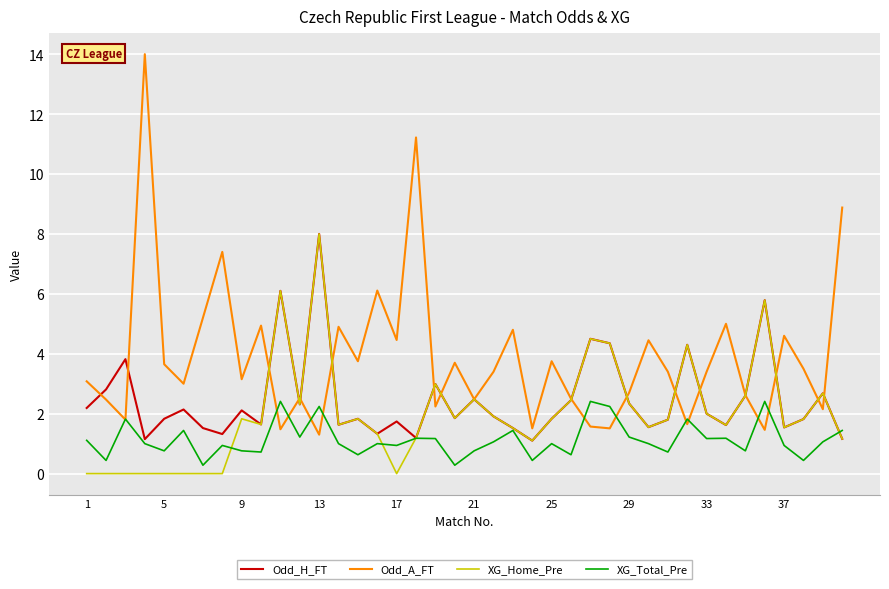

Which series has the largest range (max minus min)?

Odd_A_FT